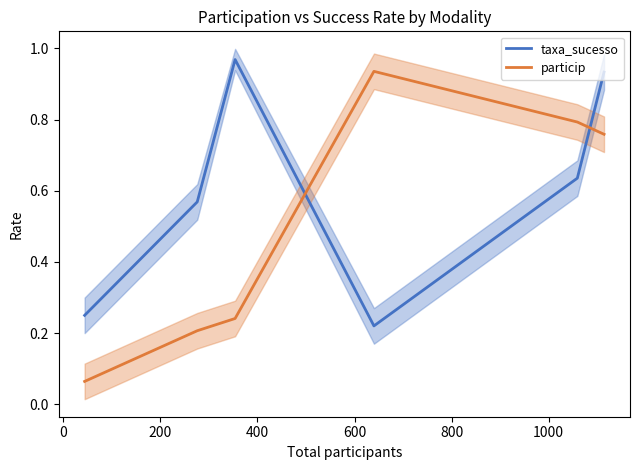

After their last crossing, which series has the higher values: particip or taxa_sucesso?

taxa_sucesso